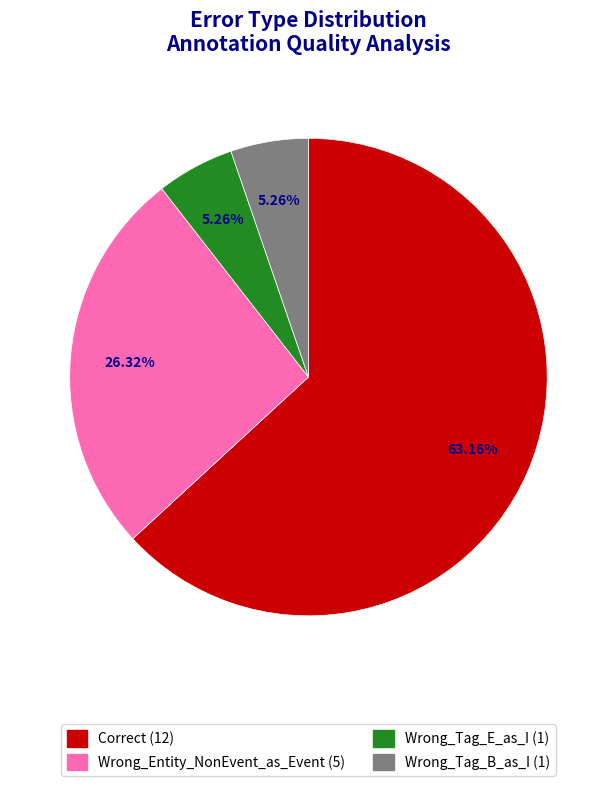

Which has a higher value, Wrong_Tag_E_as_I or Wrong_Entity_NonEvent_as_Event?

Wrong_Entity_NonEvent_as_Event